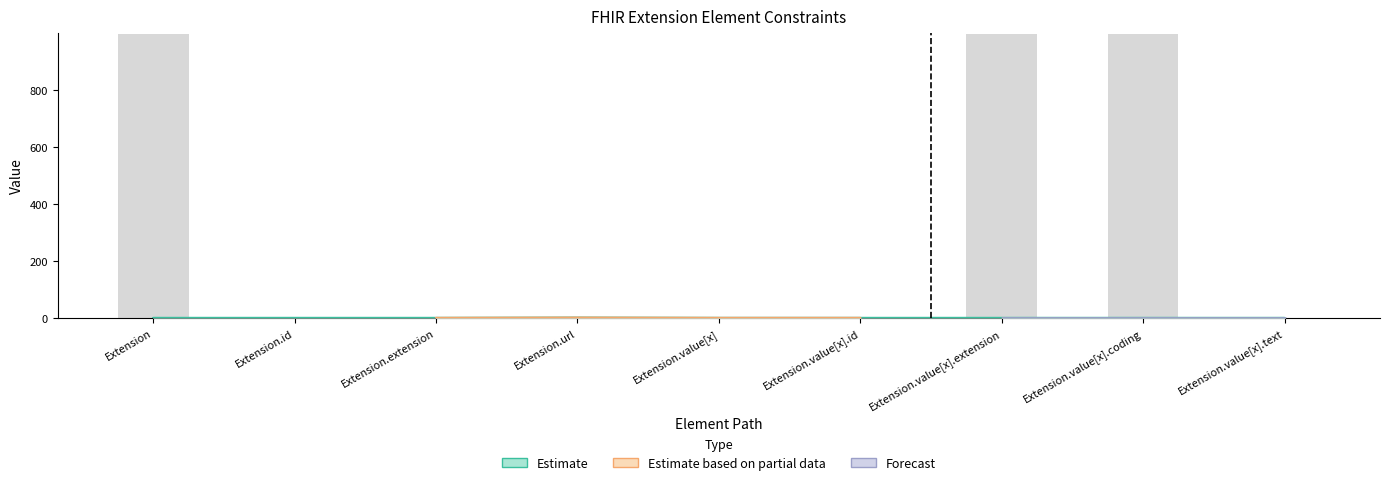

Reading left to right, what are all the values shown in this chart?

Min: Extension=0	Extension.id=0	Extension.extension=0	Extension.url=1	Extension.value[x]=0	Extension.value[x].id=0	Extension.value[x].extension=0	Extension.value[x].coding=0	Extension.value[x].text=0
Max_numeric: Extension=999	Extension.id=1	Extension.extension=0	Extension.url=1	Extension.value[x]=1	Extension.value[x].id=1	Extension.value[x].extension=999	Extension.value[x].coding=999	Extension.value[x].text=1